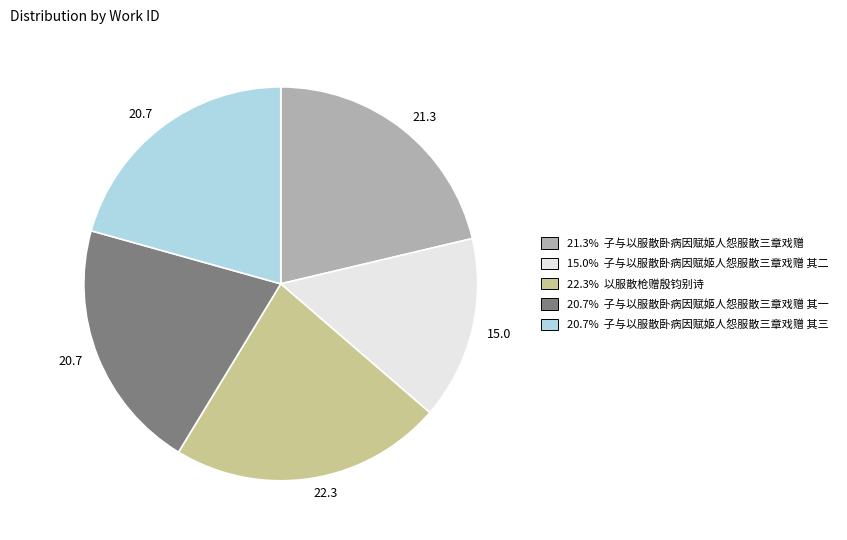

How many slices are in this pie chart?

5